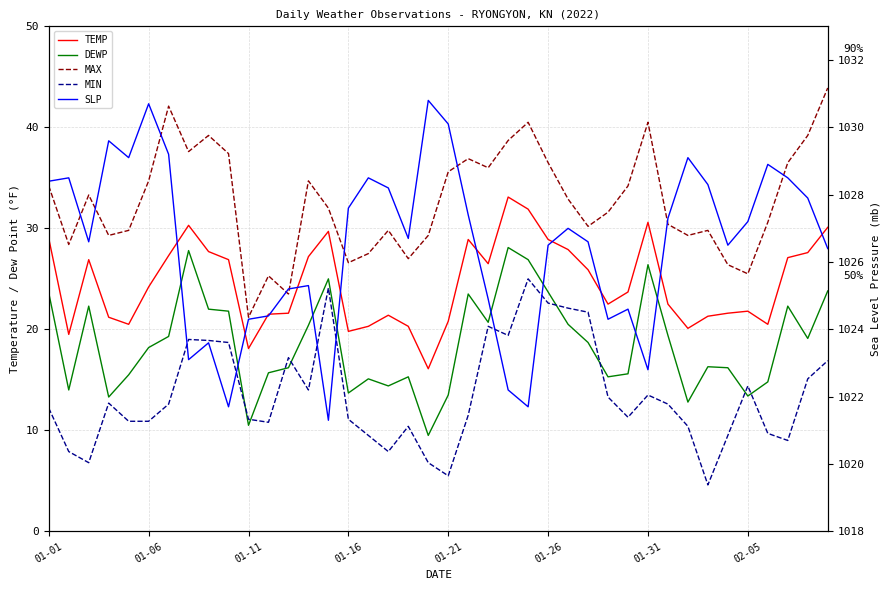

Does the chart display data point markers on the line(s)?

No